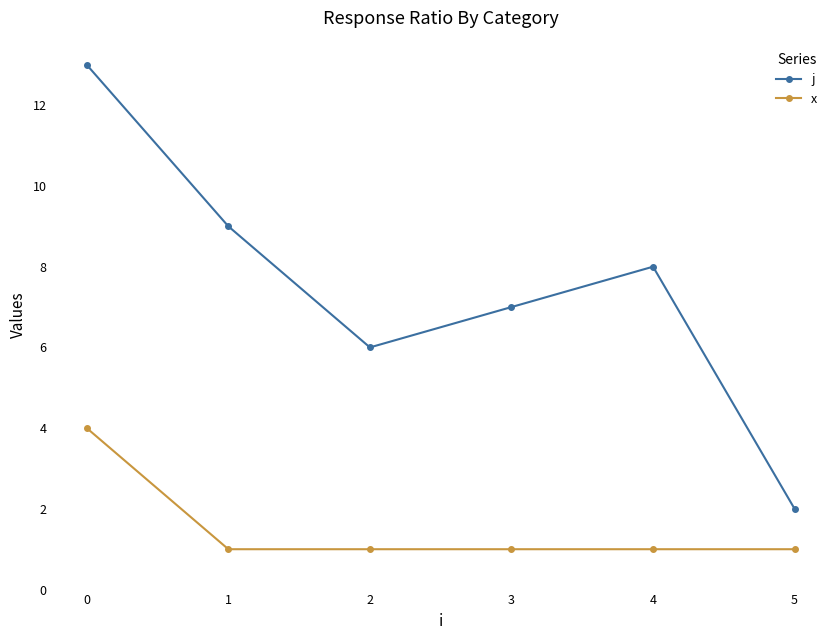

What is the minimum value shown in the chart?

1